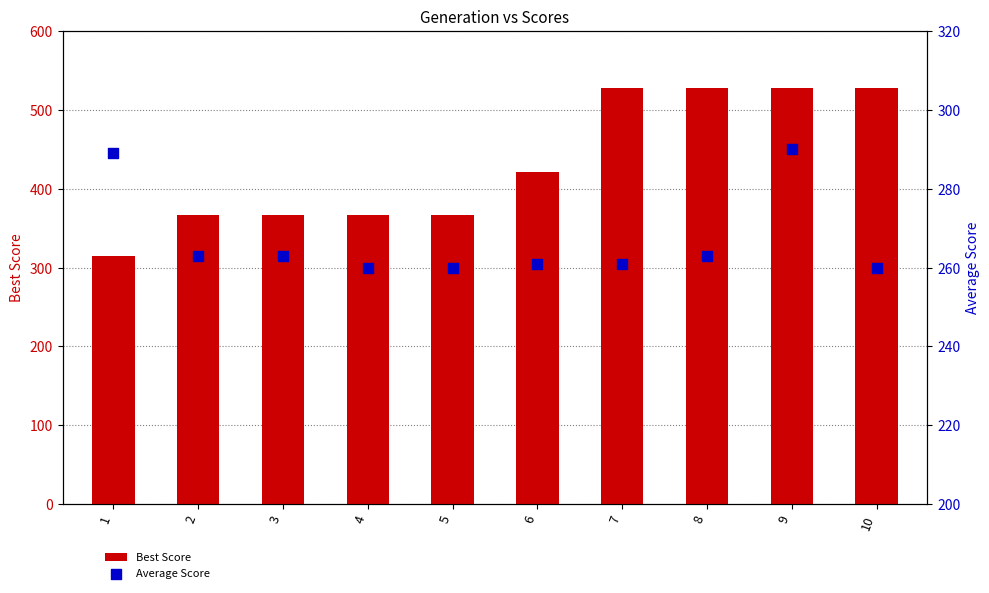

Which series has the widest spread of Y values?

Best Score